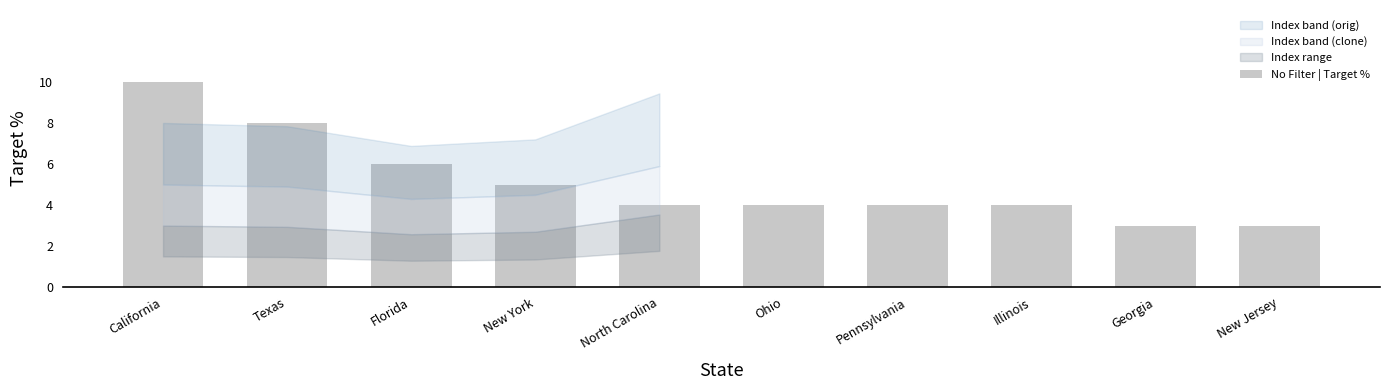

Does the chart contain any negative values?

No